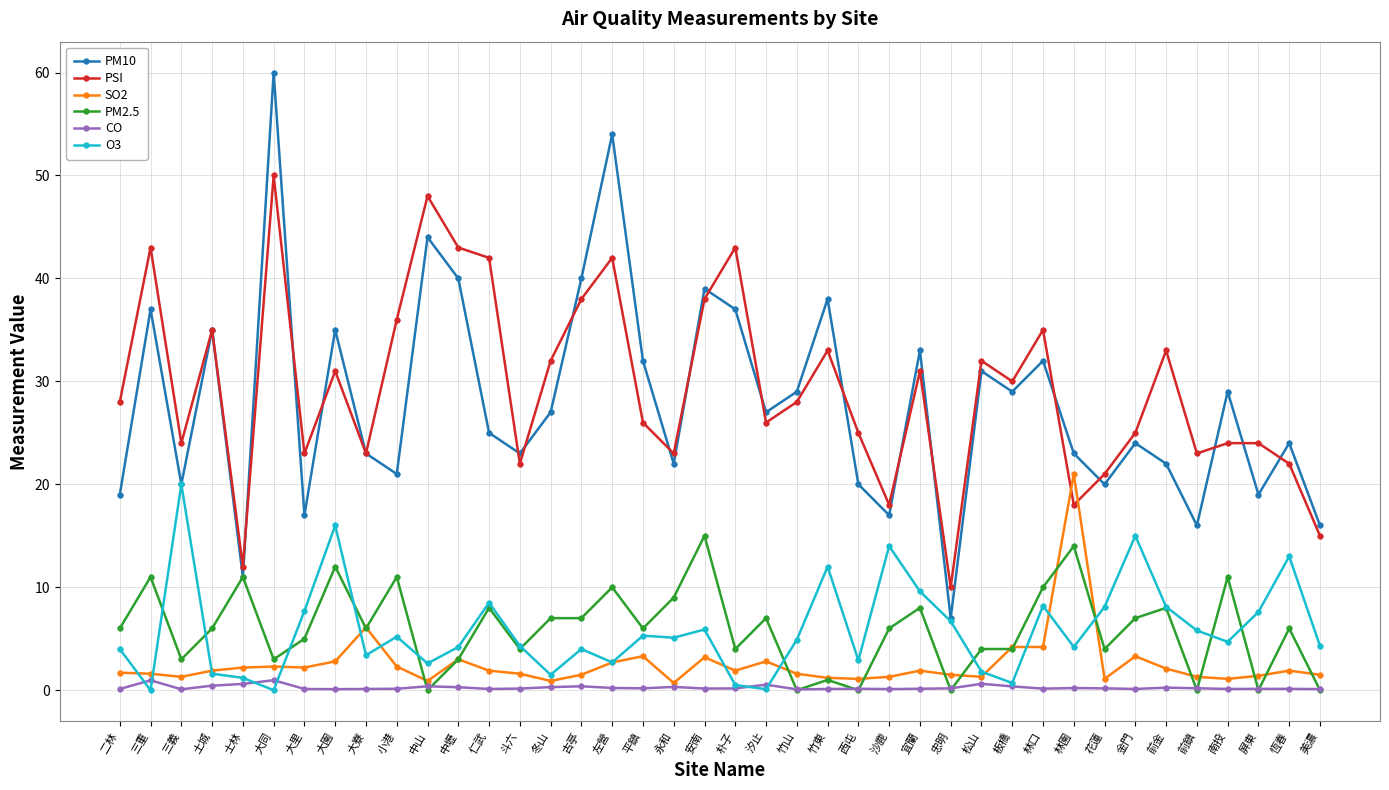

Between which two adjacent categories do CO and O3 first intersect?

二林 and 三重